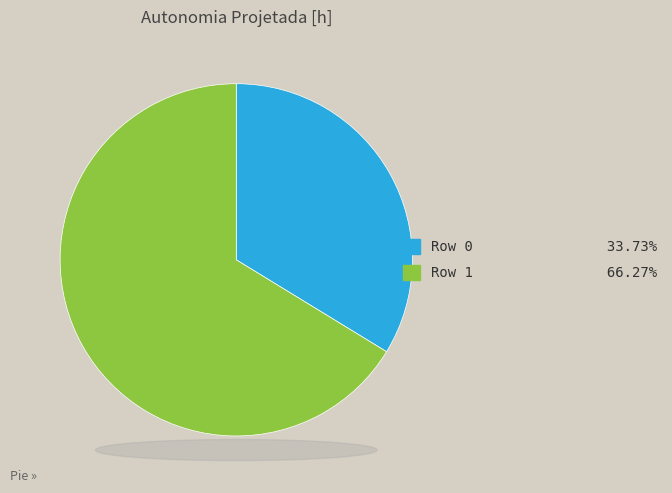

Between Row 0 and Row 1, which is larger?

Row 1